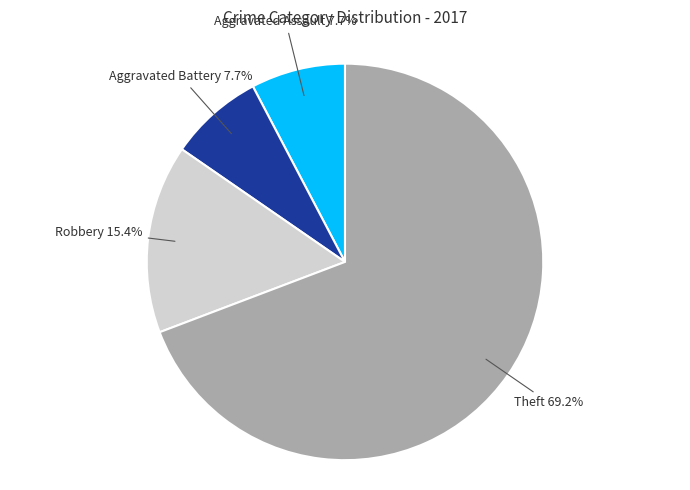

To the nearest percent, what is the difference between the largest and smallest slice percentages?

62%